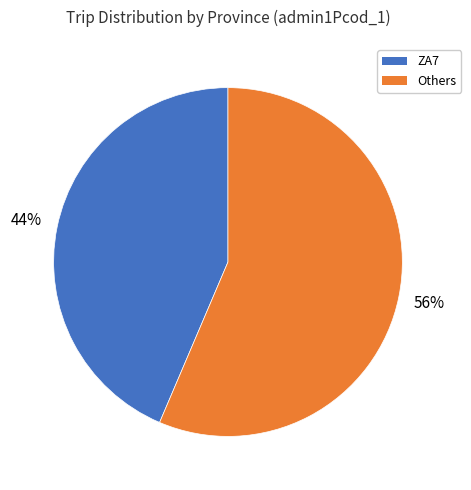

Which slice is the largest?

Others